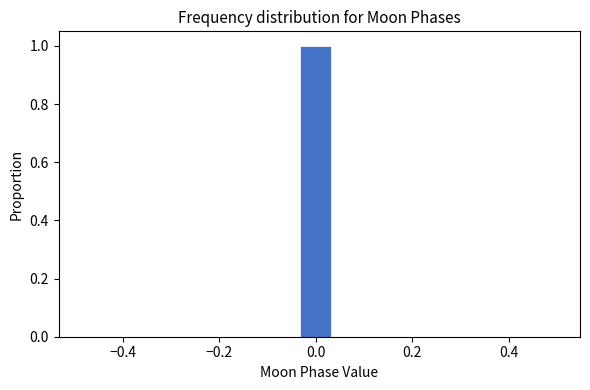

Read against the x-axis, roughly where is the centre of the tallest bar?

0.00